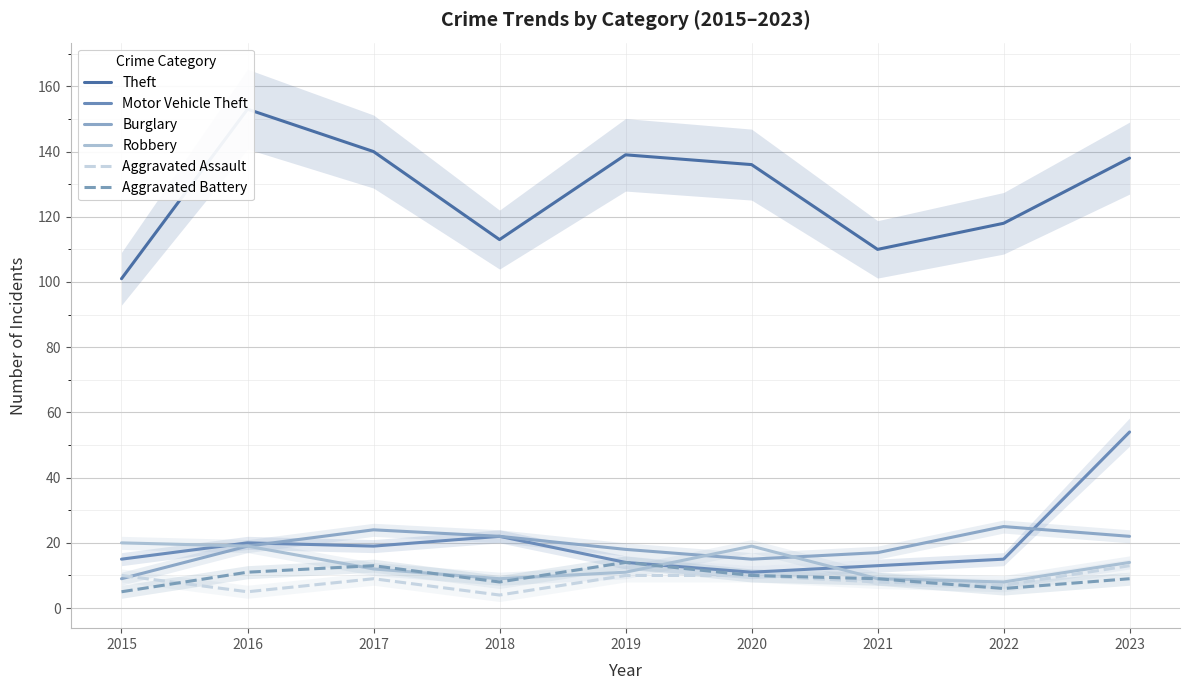

How many data points in Aggravated Battery are above 9?

4